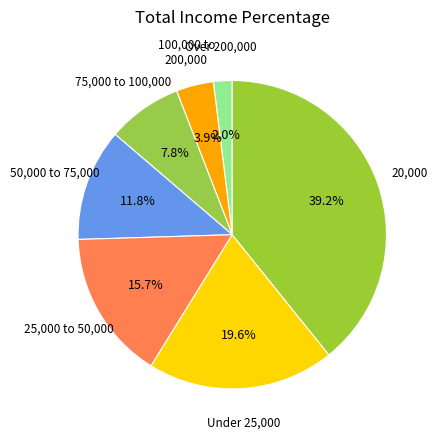

Count the number of slices in the pie.

7